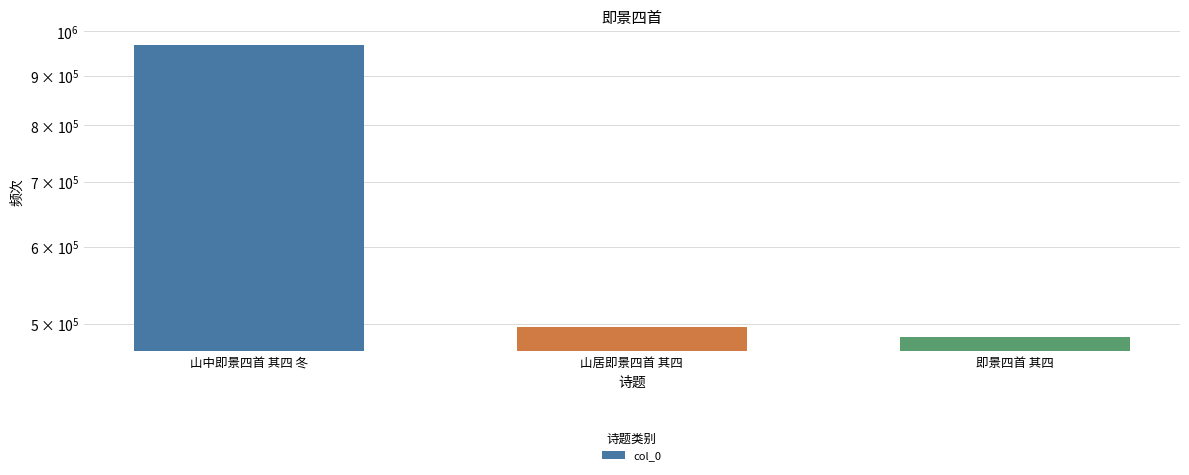

How many bars are there in total?

3